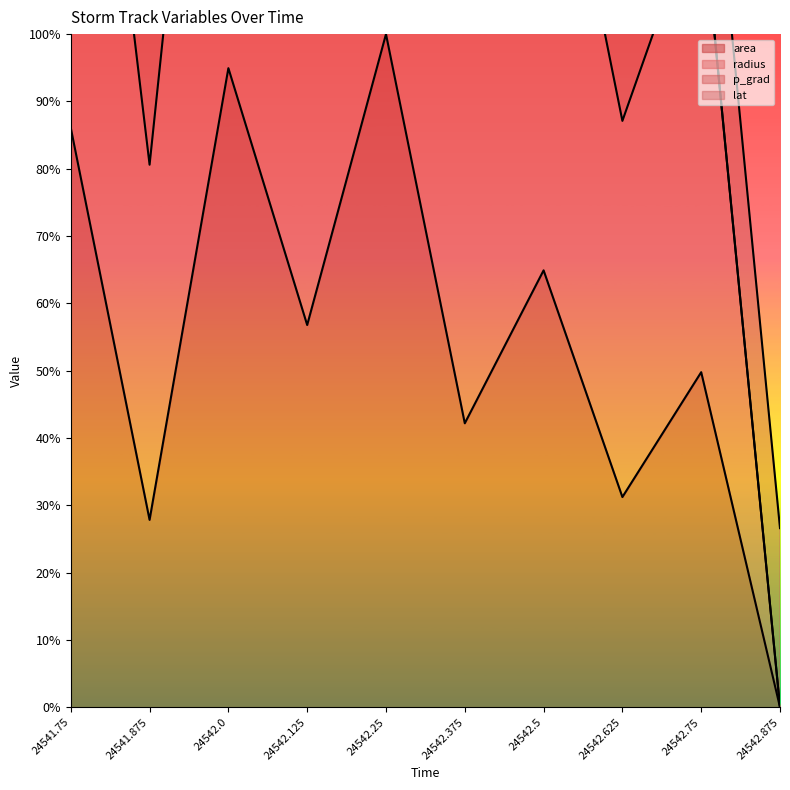

Where is the first local minimum for radius?

24541.875